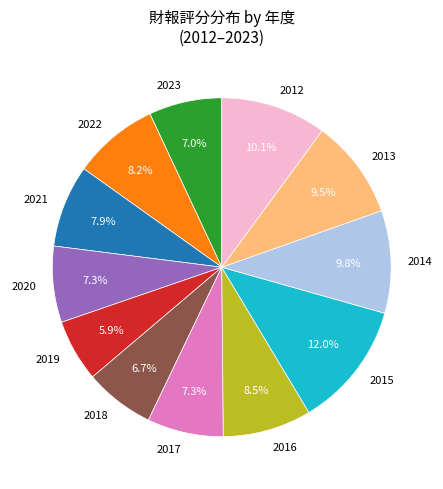

What is the largest slice in the pie chart?

2015